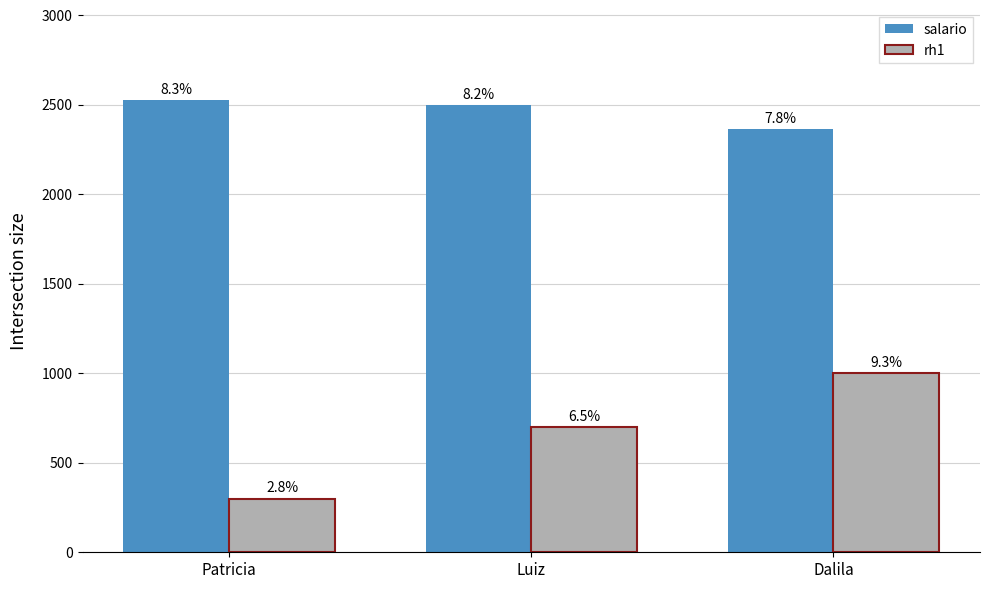

List the series in order of their peak value, lowest first.

rh1, salario